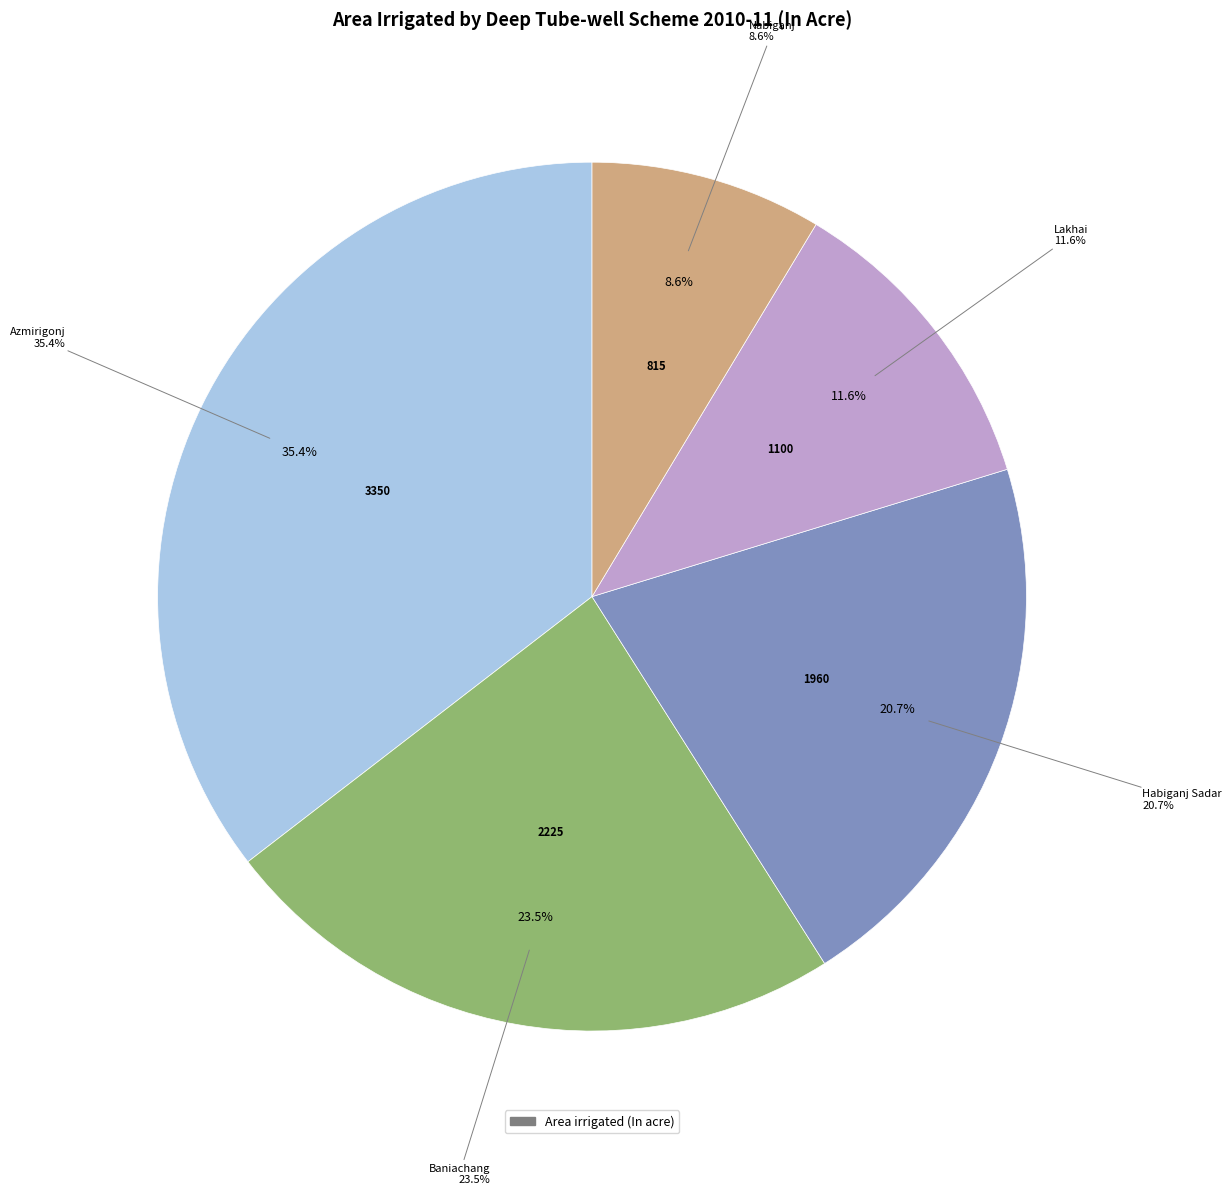

Is Habiganj Sadar the majority of the pie?

No